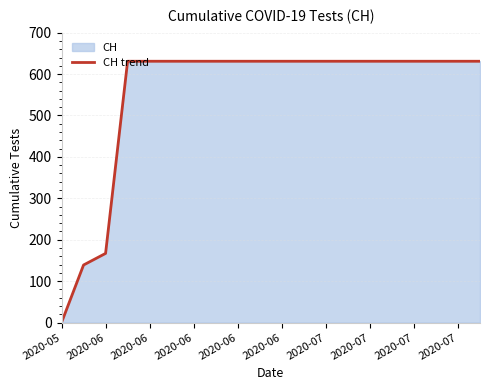

Which category has the lowest value across all series?

2020-05